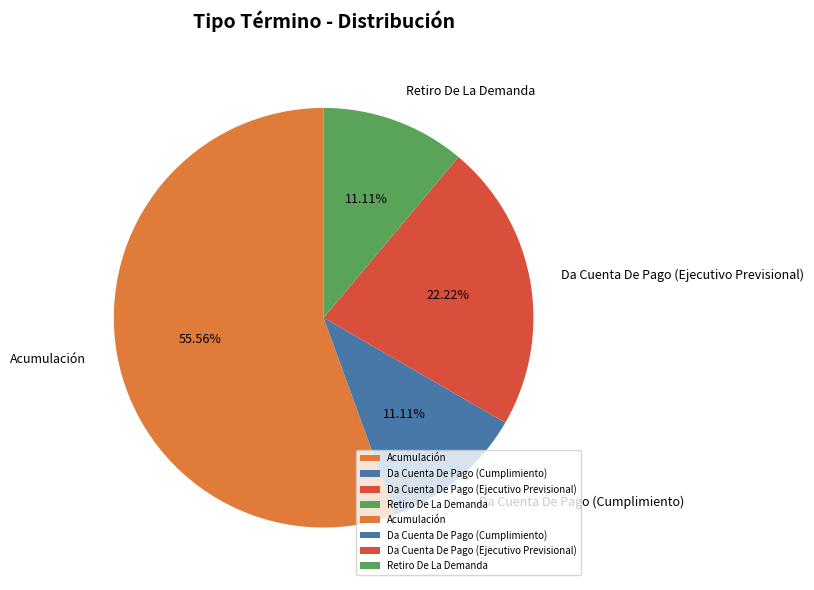

To the nearest percent, what percentage of the pie is Da Cuenta De Pago (Cumplimiento)?

11%